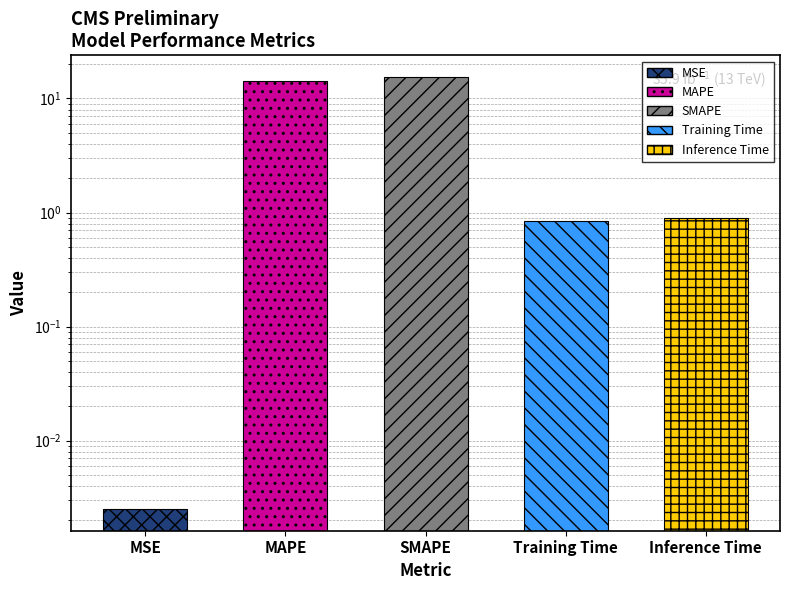

List the labels in order of value, largest first.

SMAPE, MAPE, Inference Time, Training Time, MSE